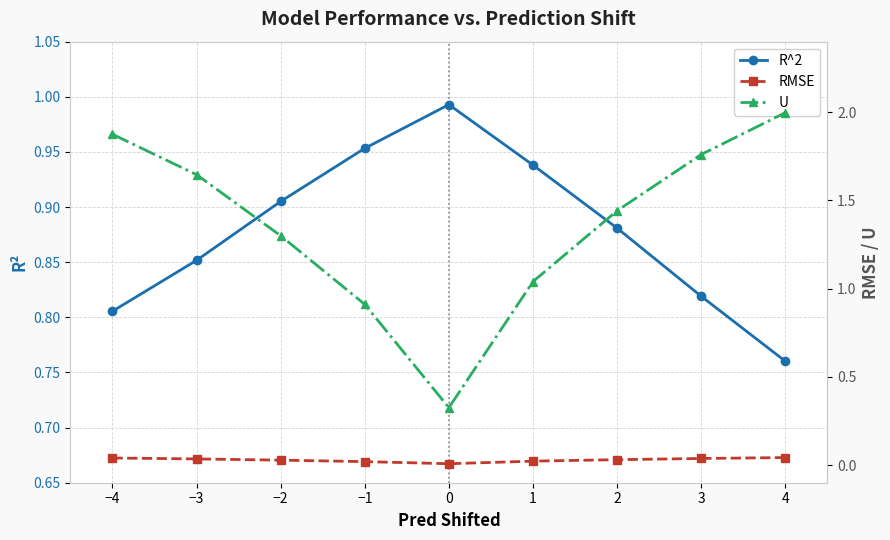

True or false: R^2 has a value of 1.5 at −2.

False